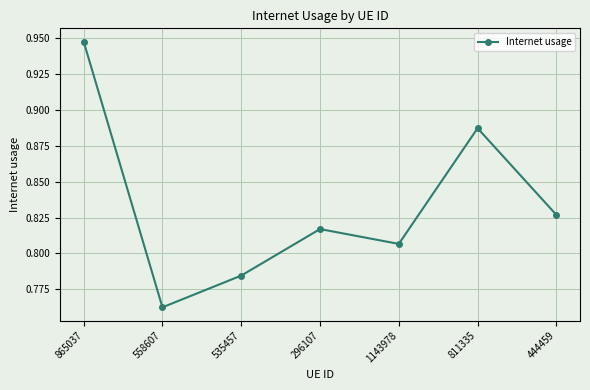

True or false: the data shows 0.6 at 296107.

False